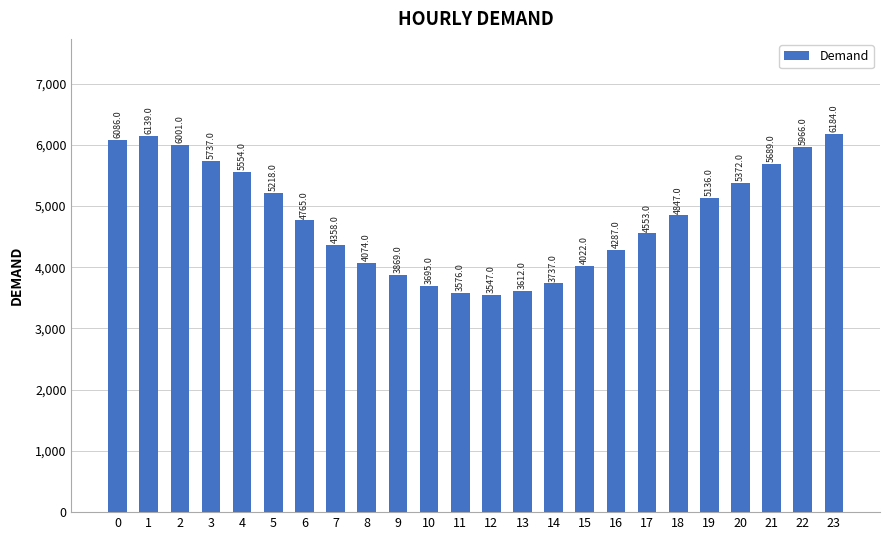

How many data points does each series have?

24